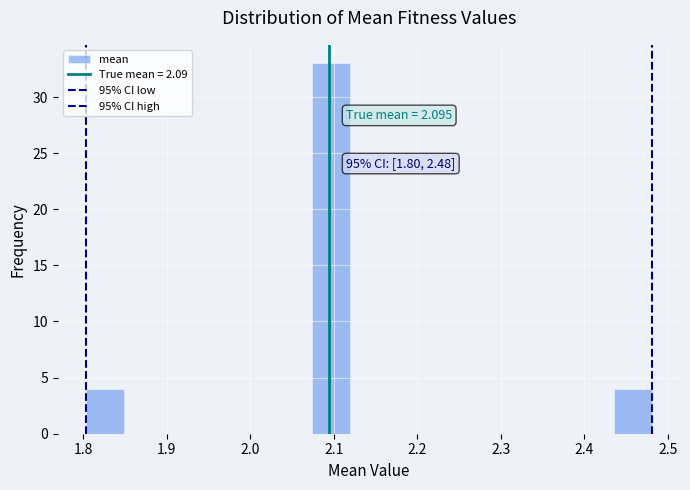

Which range on the x-axis has the tallest bar?

2.07 to 2.12